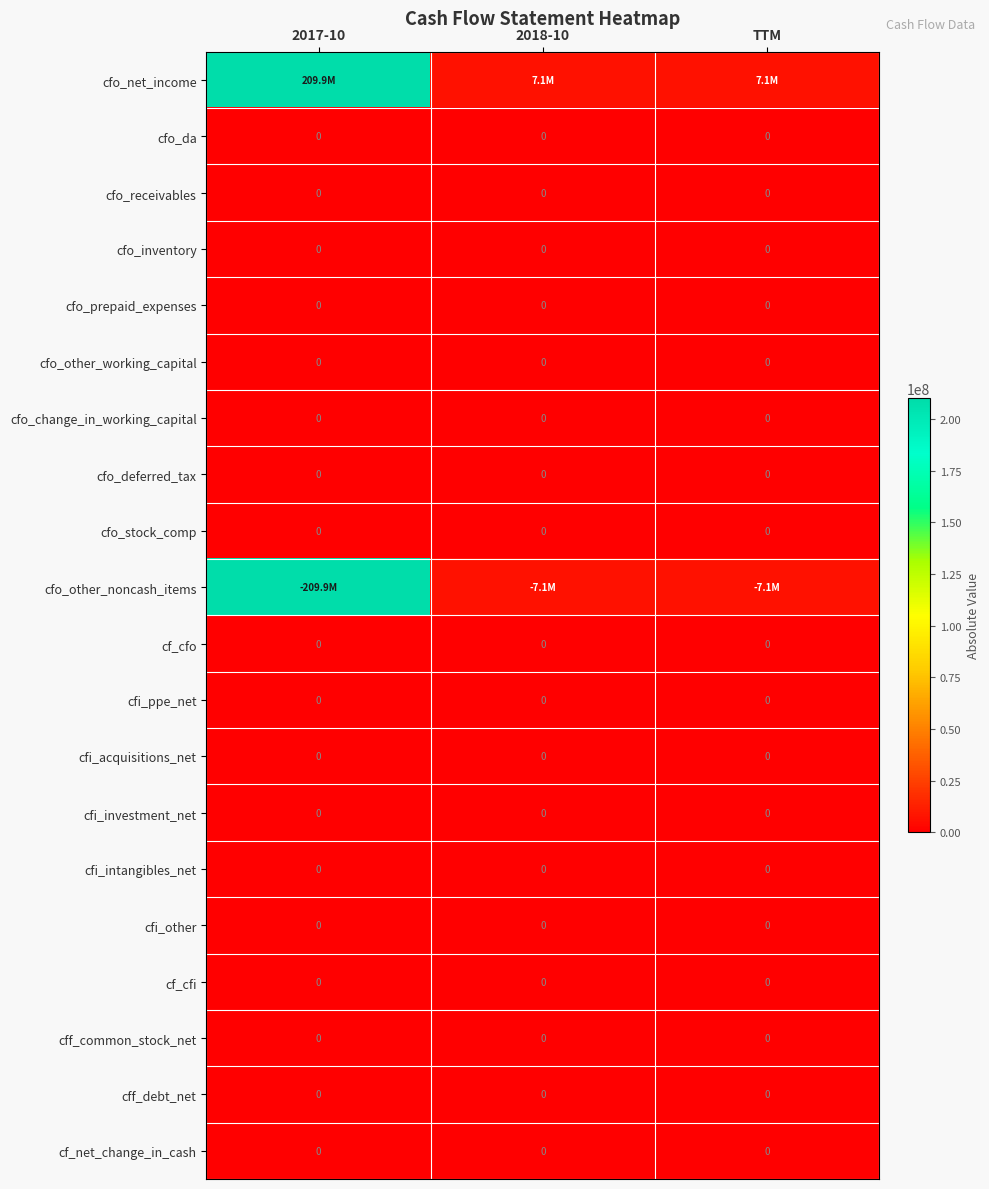

Is it true that cfo_deferred_tax equals 0 at 2018-10?

True